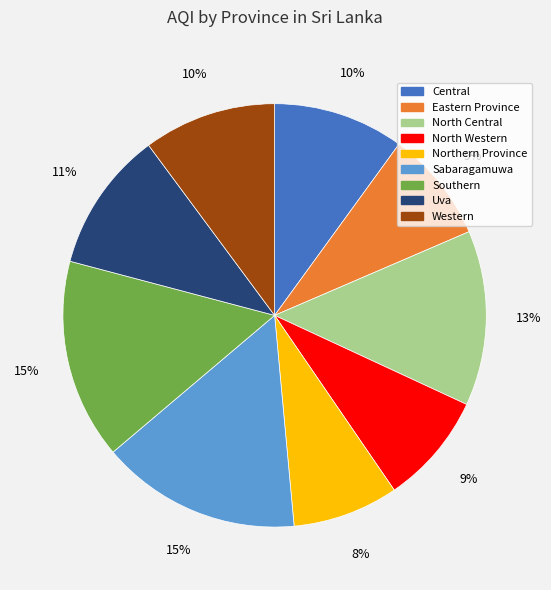

Is there a majority slice in this chart?

No